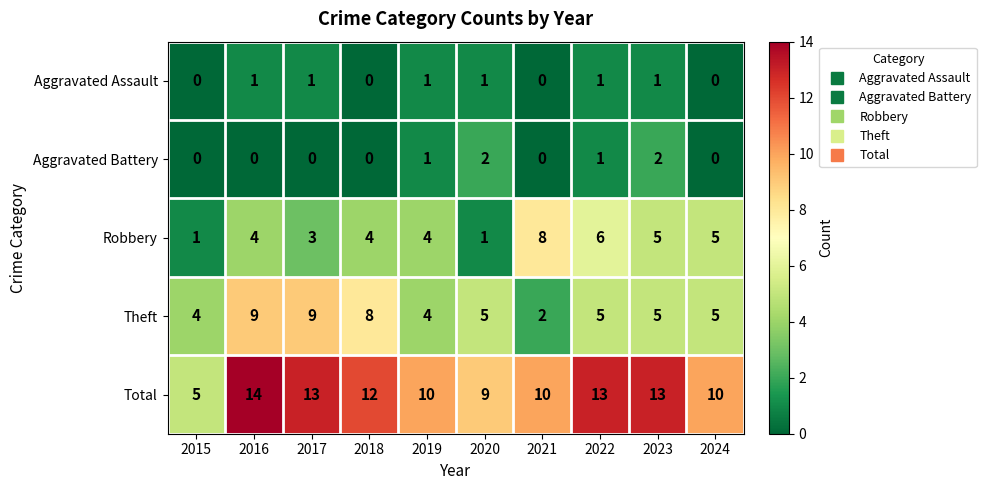

How many distinct data groups are displayed?

5